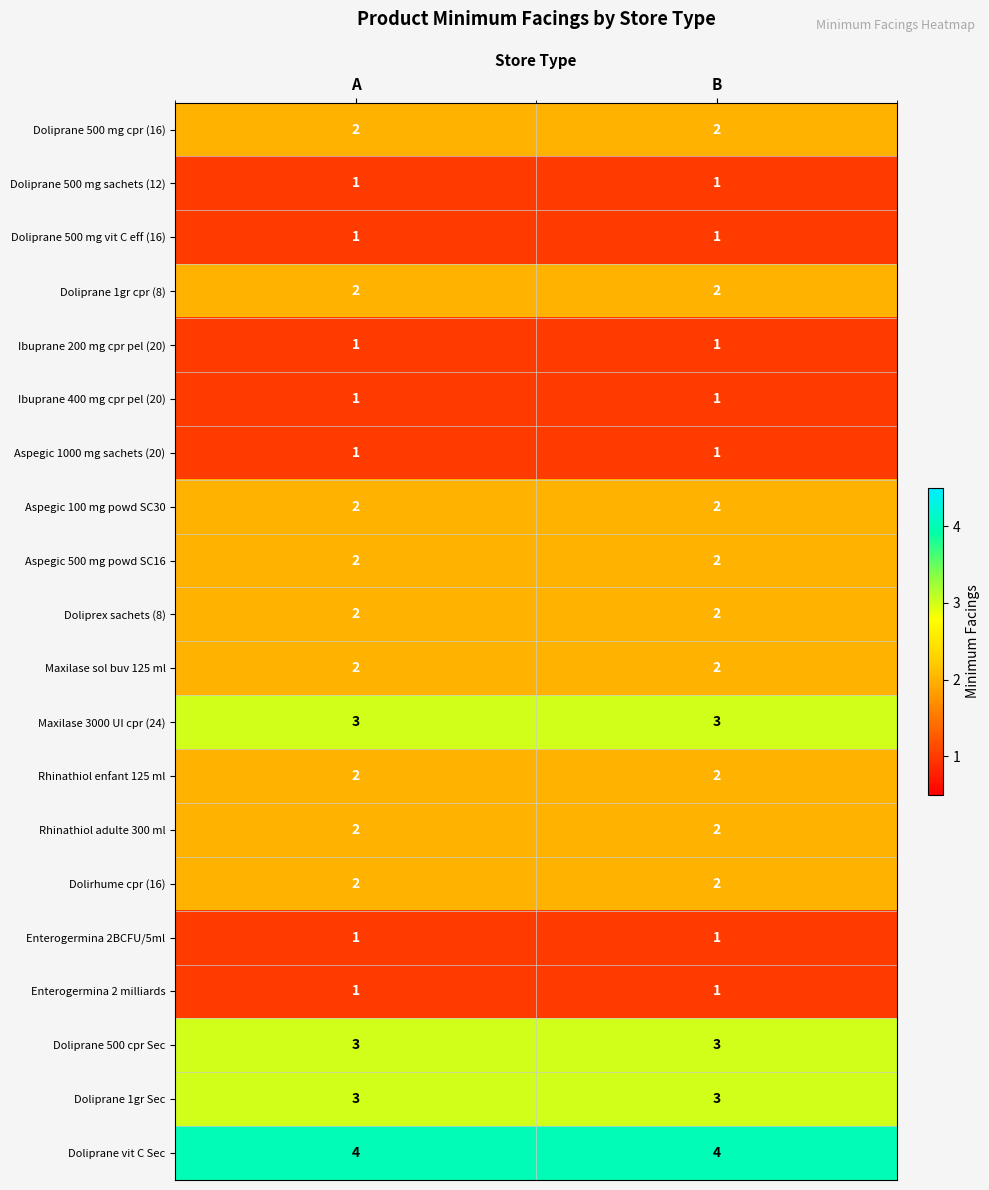

What is the spread (max minus min) of values at B?

3